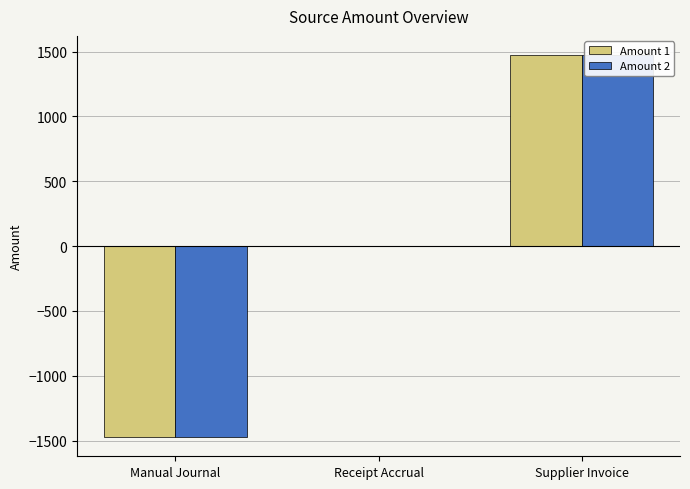

True or false: Amount 1 has a value of 0.0 at Receipt Accrual.

True